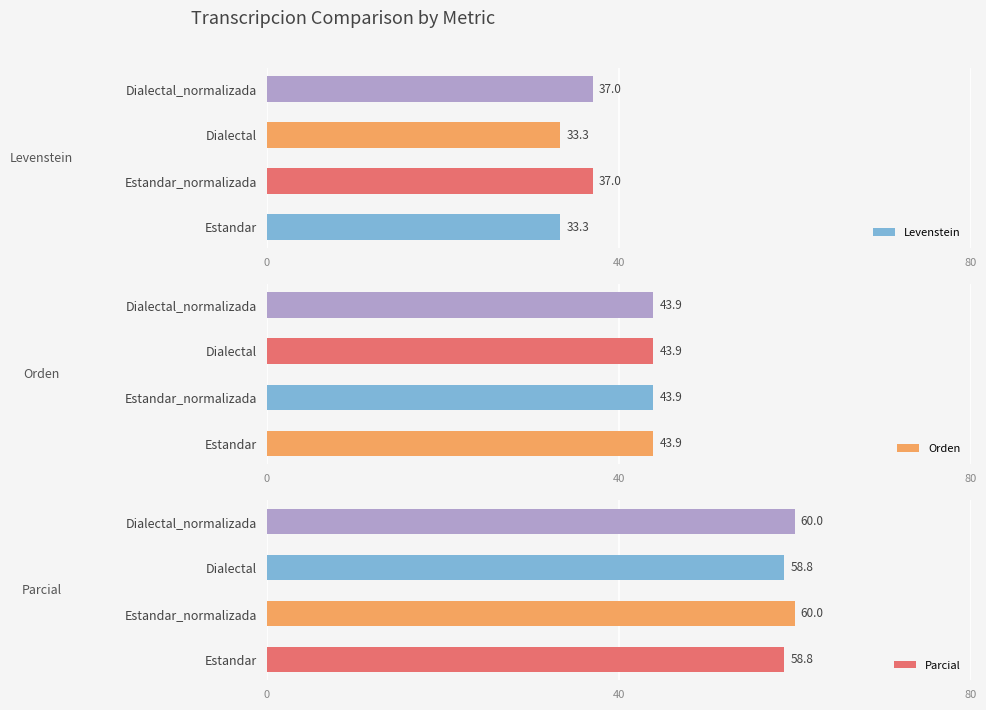

Is it true that Levenstein equals 52.3 at Dialectal?

False